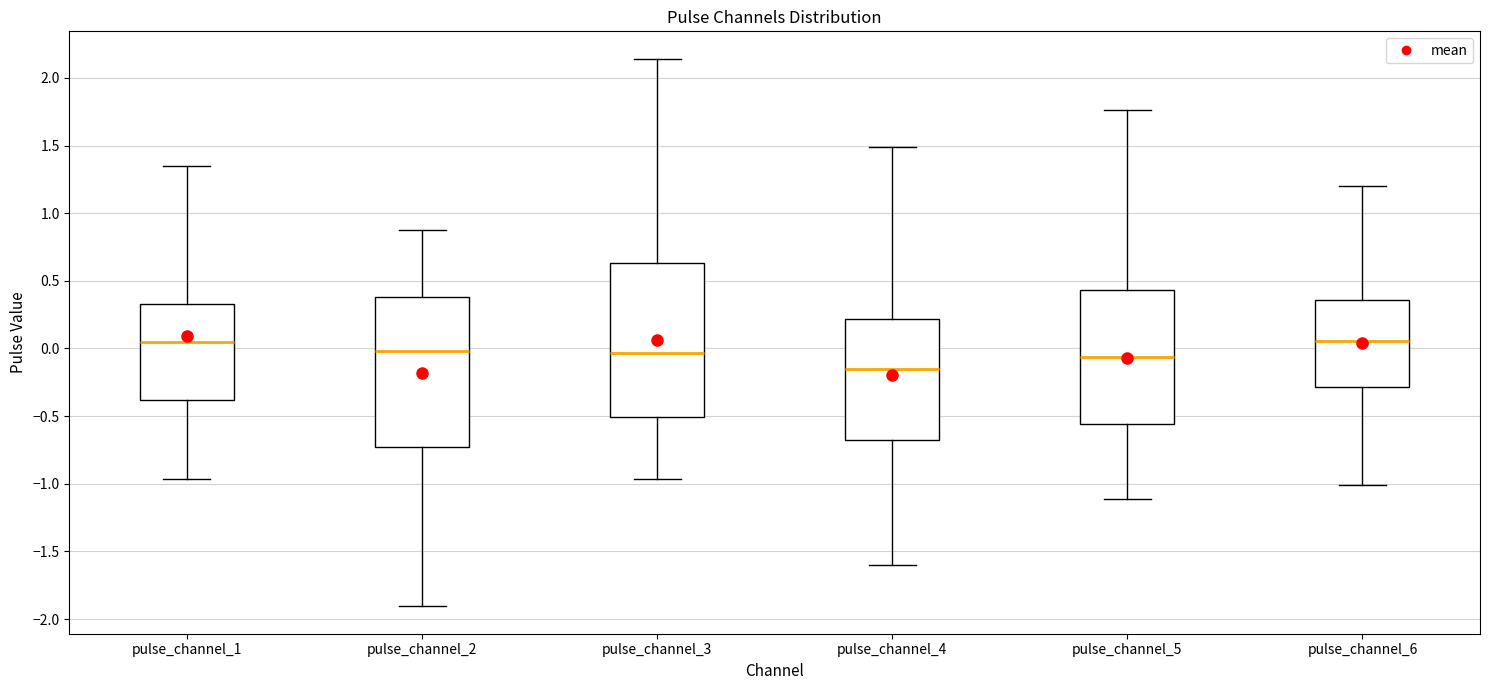

Reading left to right, transcribe this box plot: for each box, give where its median line is, the range the box spans, and where its two whiskers end, as read against the y-axis. The values are not printed on the chart, so give them approximately, as read against the axis.

pulse_channel_1: median 0.05, box -0.40 to 0.35, whiskers -0.95 to 1.35
pulse_channel_2: median 0.00, box -0.75 to 0.40, whiskers -1.90 to 0.85
pulse_channel_3: median -0.05, box -0.50 to 0.65, whiskers -0.95 to 2.15
pulse_channel_4: median -0.15, box -0.65 to 0.20, whiskers -1.60 to 1.50
pulse_channel_5: median -0.05, box -0.55 to 0.45, whiskers -1.10 to 1.75
pulse_channel_6: median 0.05, box -0.30 to 0.35, whiskers -1.00 to 1.20